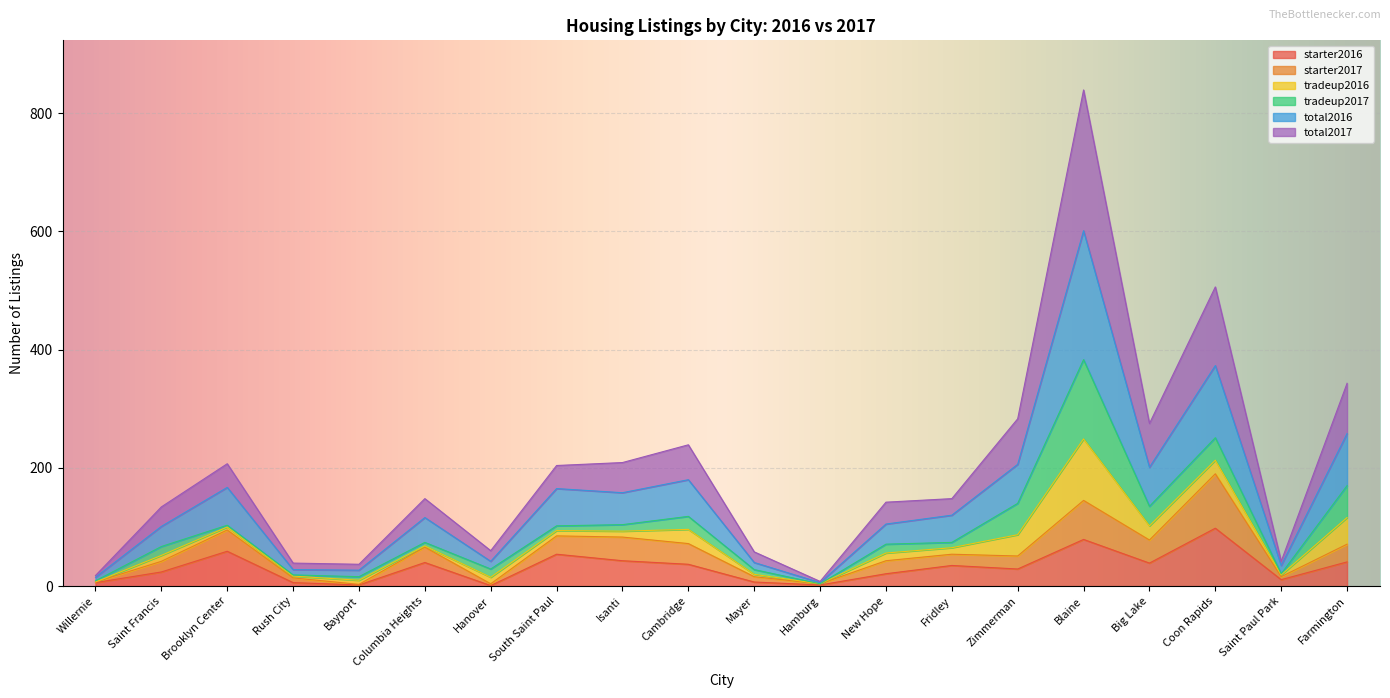

At which category is the sum across all series the highest?

Blaine